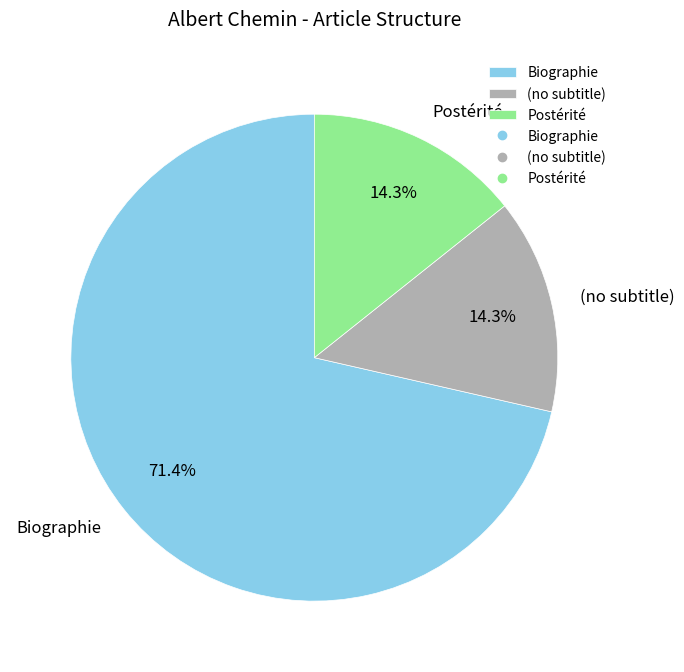

Between (no subtitle) and Biographie, which is larger?

Biographie